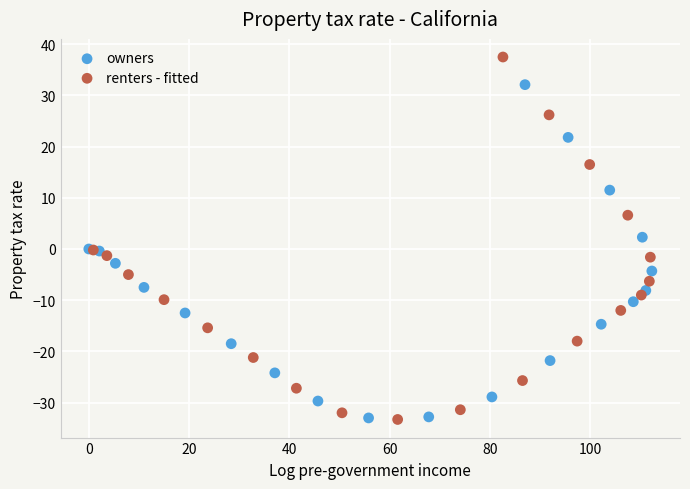

Which series contains the highest Y value?

renters - fitted